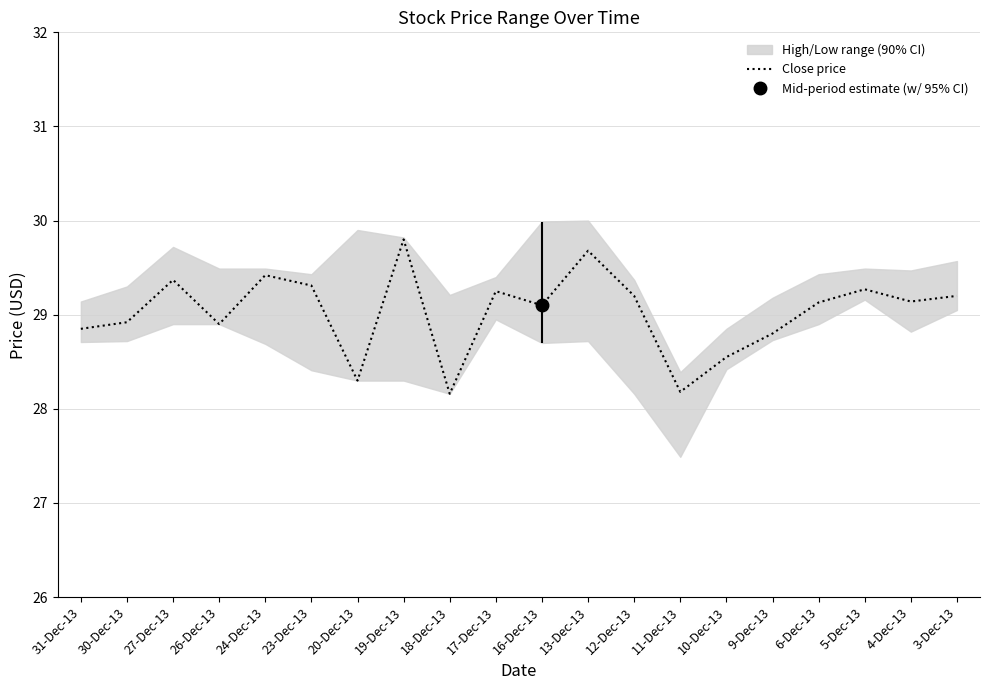

What is the difference between the maximum and second lowest values?

1.6